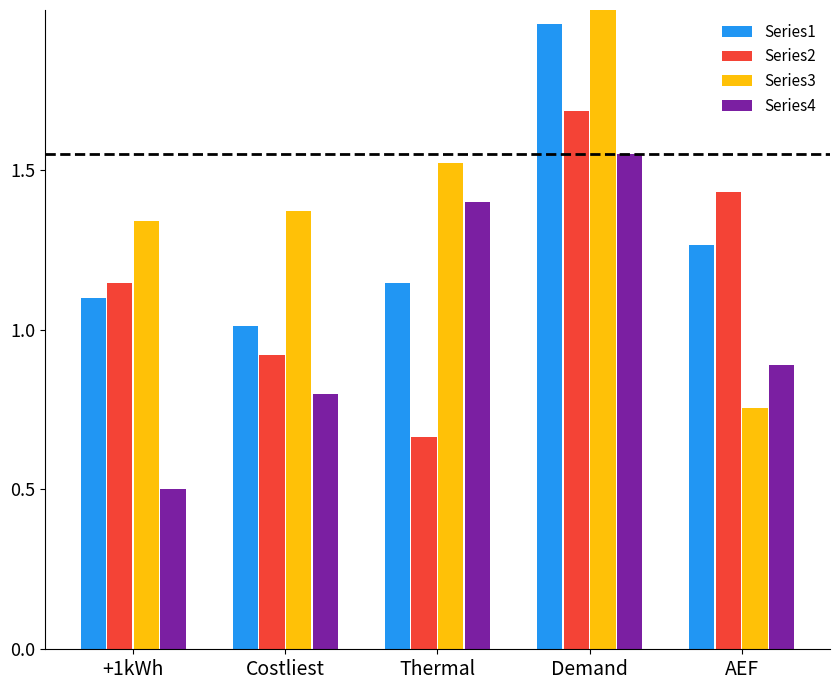

What is the sum of all Series4 values?

5.1